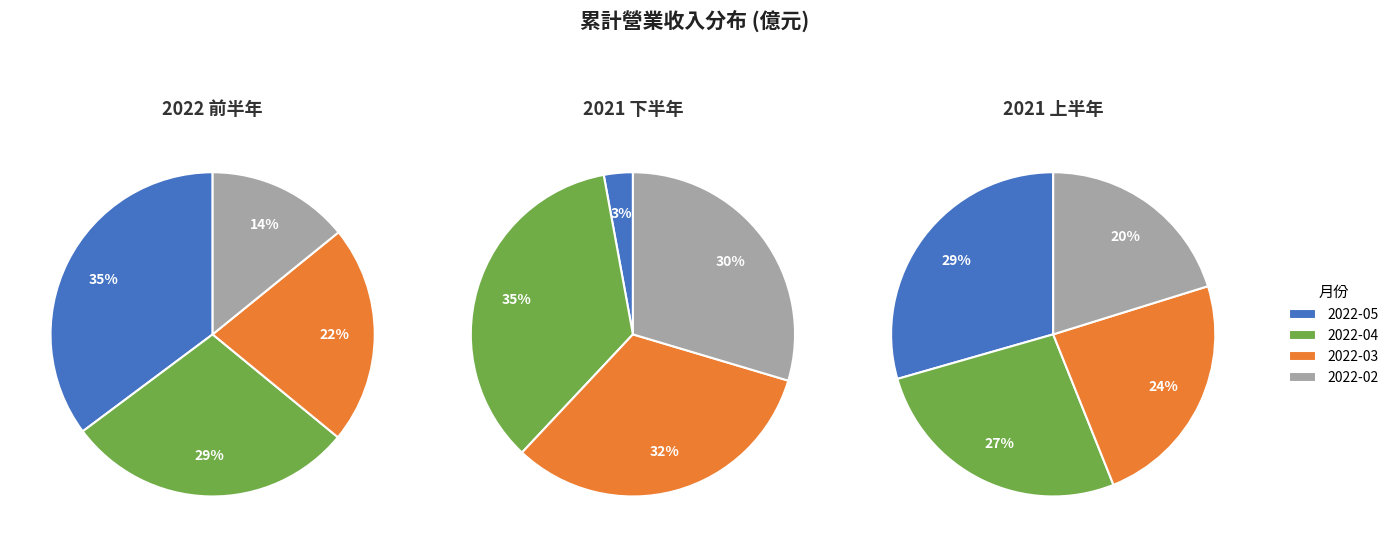

Is 2022-03 the majority of the pie?

No